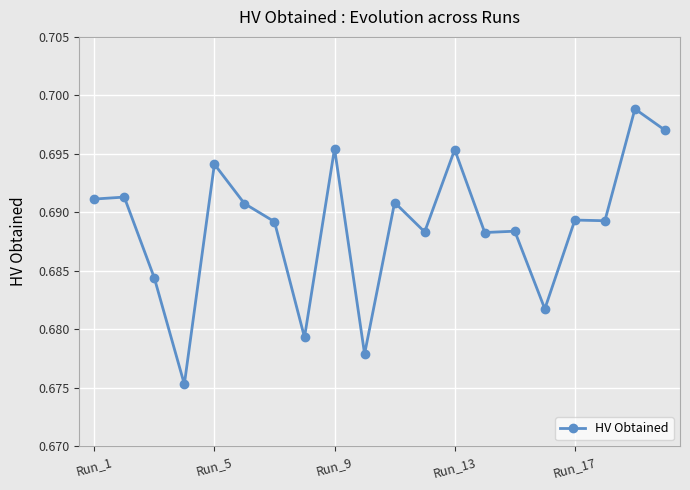

True or false: the data has more than 2 interior local peaks.

True